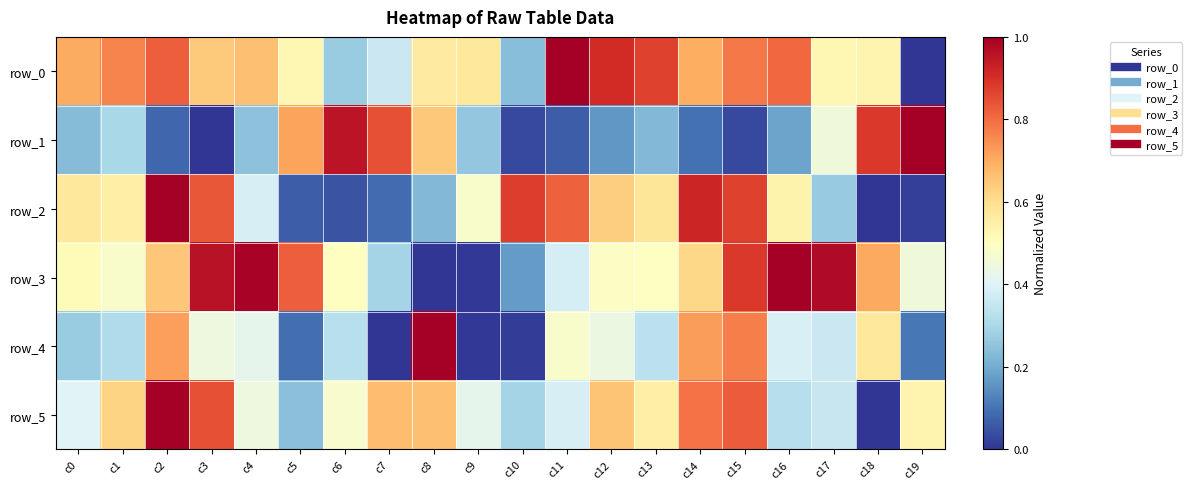

Rank the series at c2 from highest to lowest value.

row_2, row_5, row_0, row_4, row_3, row_1